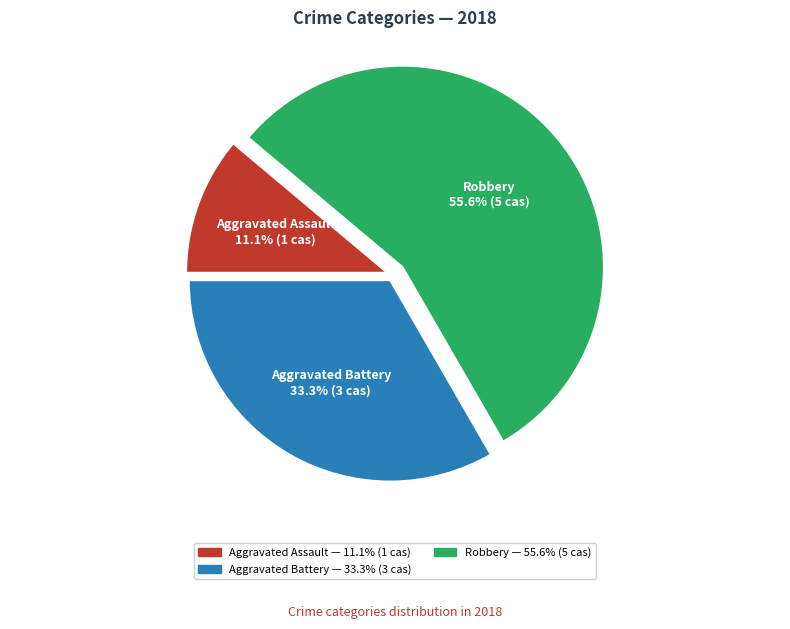

To the nearest percent, what is the combined percentage of Aggravated Battery and Robbery?

89%